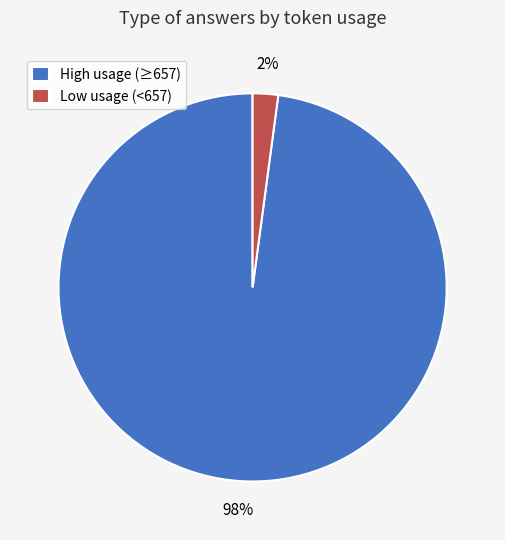

To the nearest percent, what is the difference between the High usage (≥657) and Low usage (<657) slice percentages?

96%